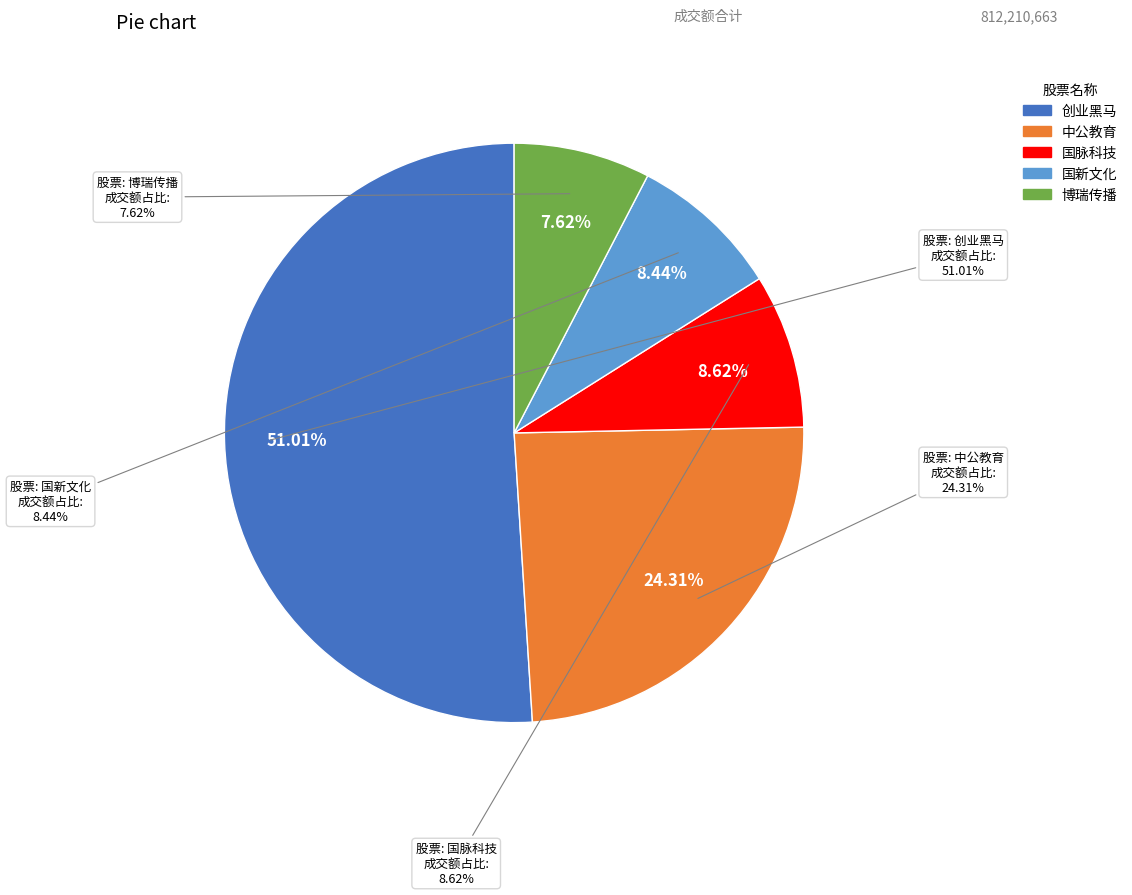

Is there any slice that represents more than half of the pie?

Yes